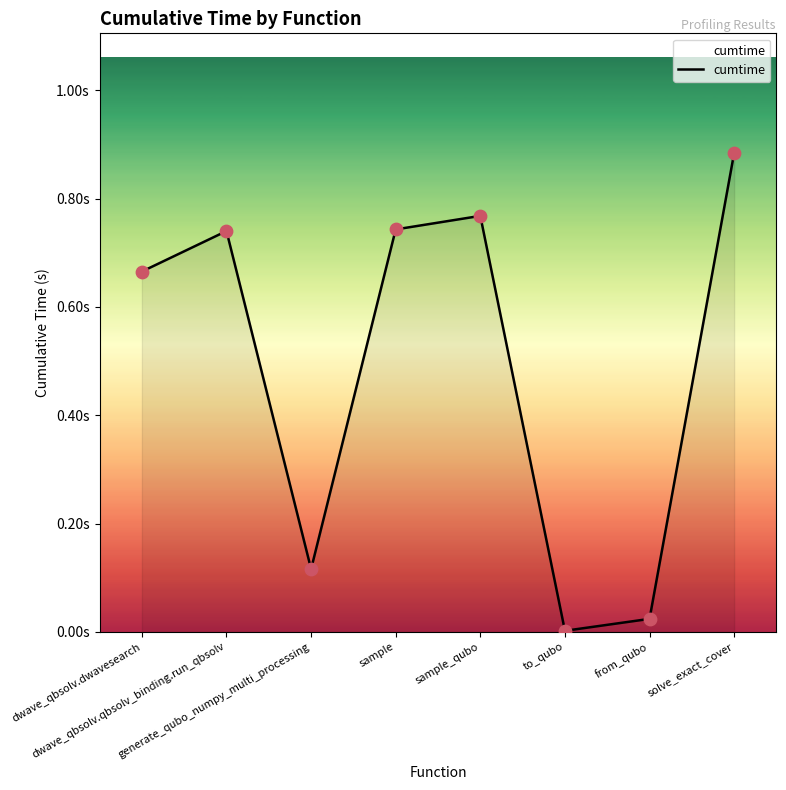

Does the chart have visible grid lines?

No